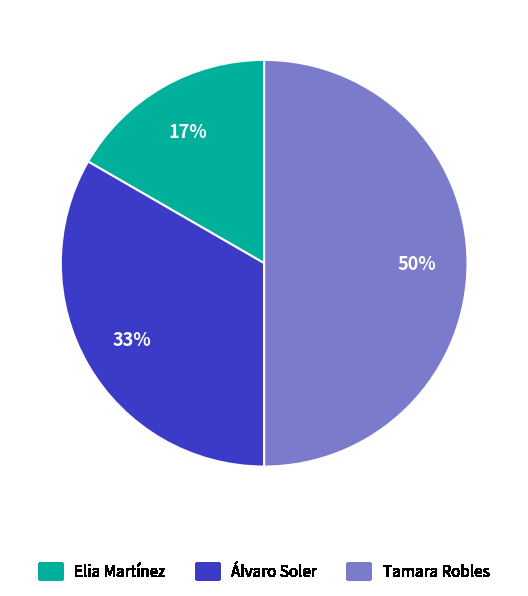

How many segments does this pie chart have?

3